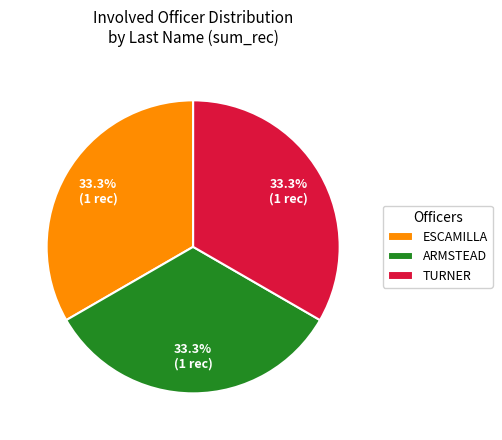

What portion of the pie excludes ARMSTEAD?

66.7%